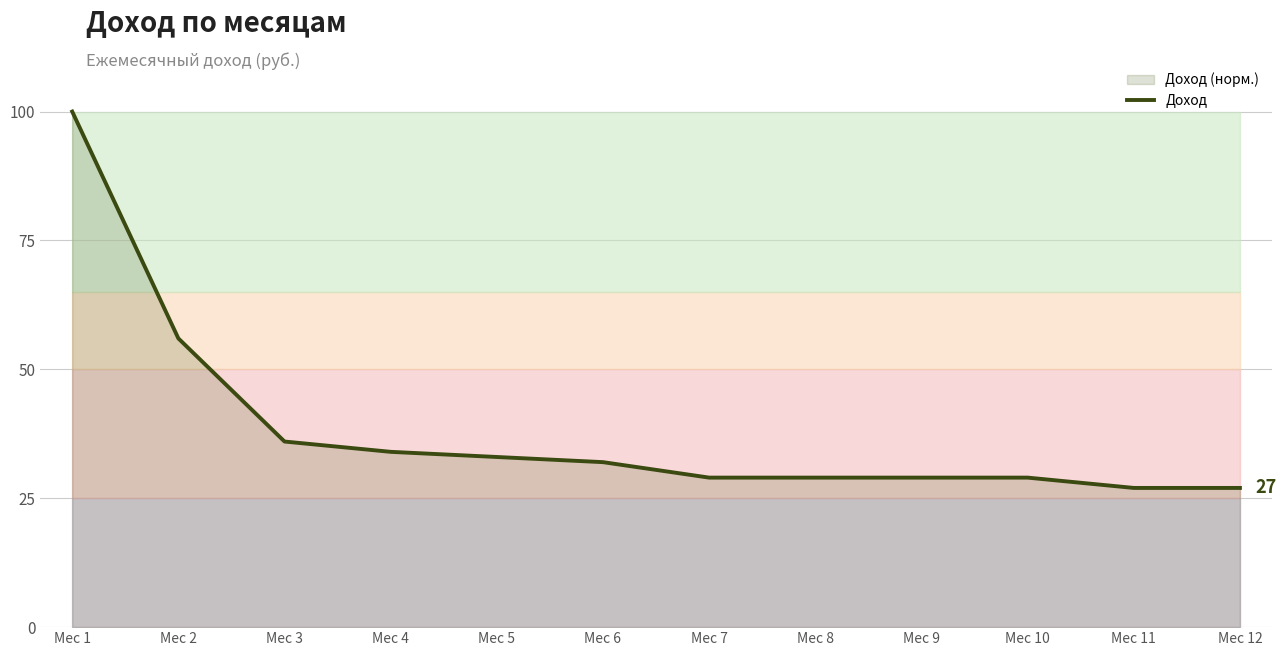

What is the value of the 11th point from the left?

27.0